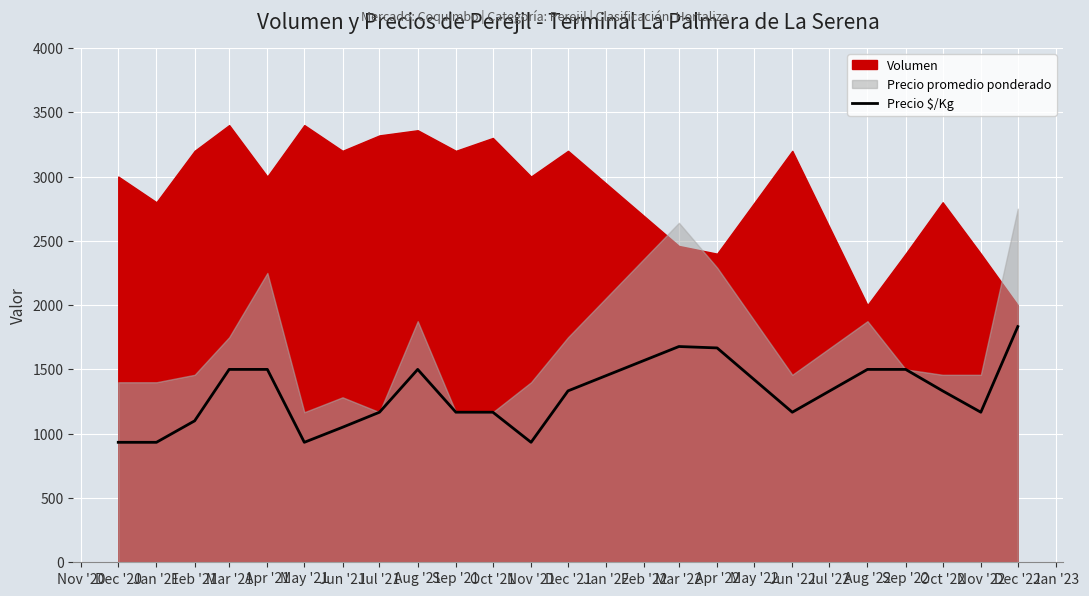

At which label does Precio $/Kg reach its peak?

Dec '22